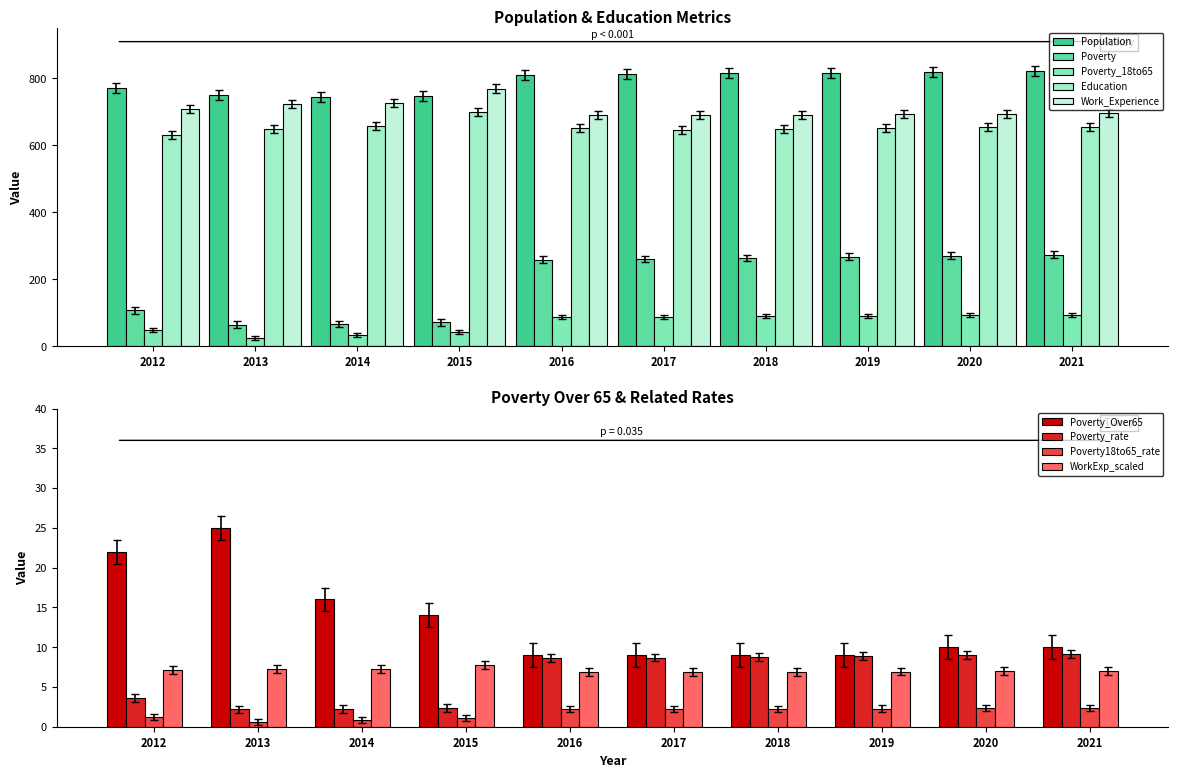

At which label does Poverty_Over65 reach its peak?

2013